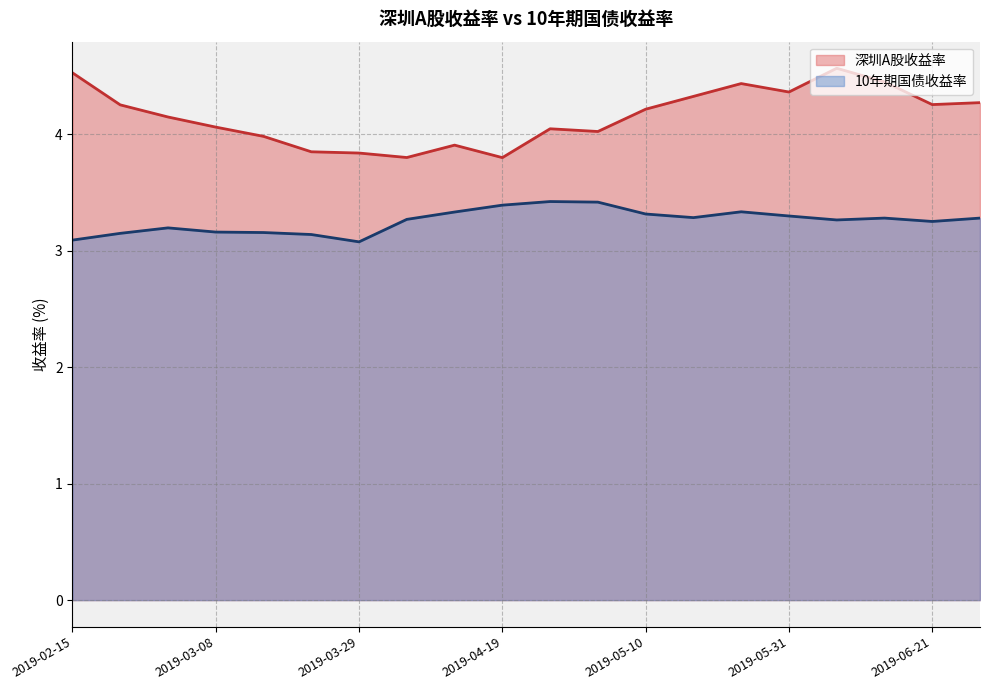

What is the total value across all series at 2019-03-22?

7.0